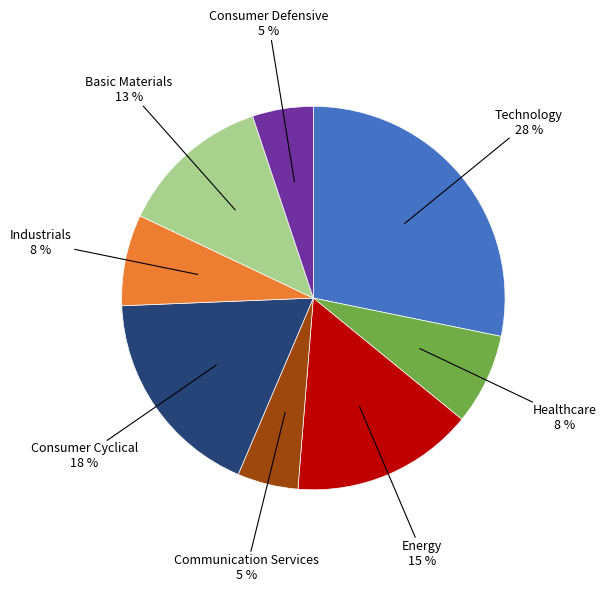

To the nearest percent, what is the average slice percentage?

12%